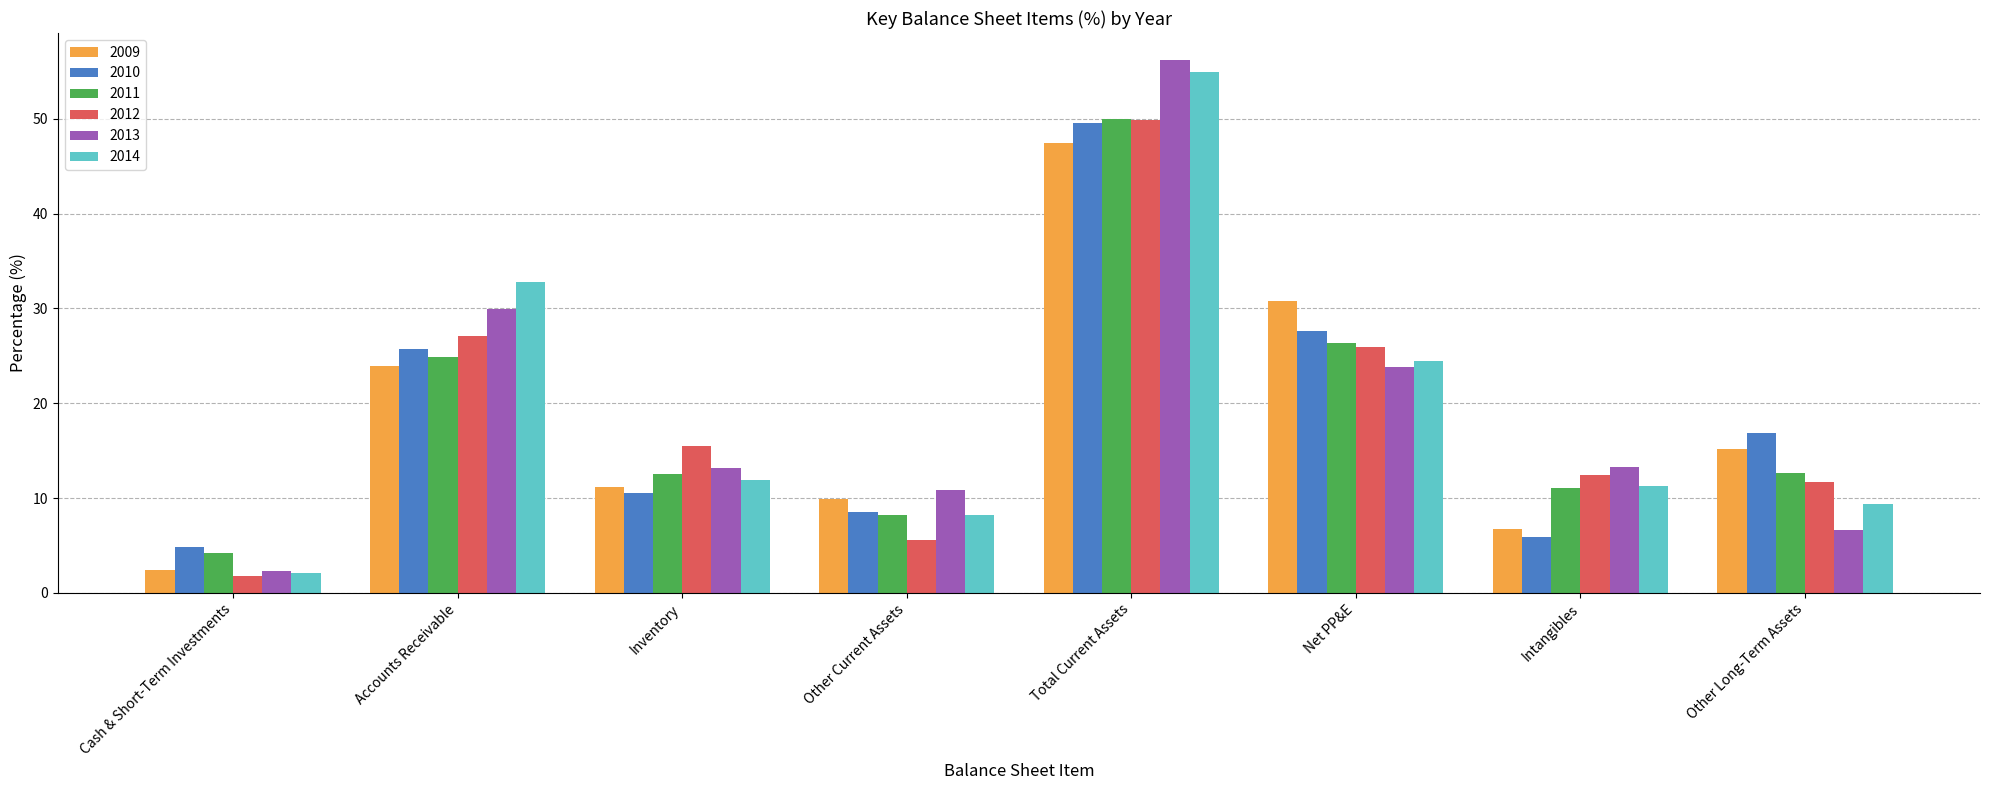

Is the value of 2013 at Total Current Assets greater than the value of 2014 at Other Current Assets?

Yes